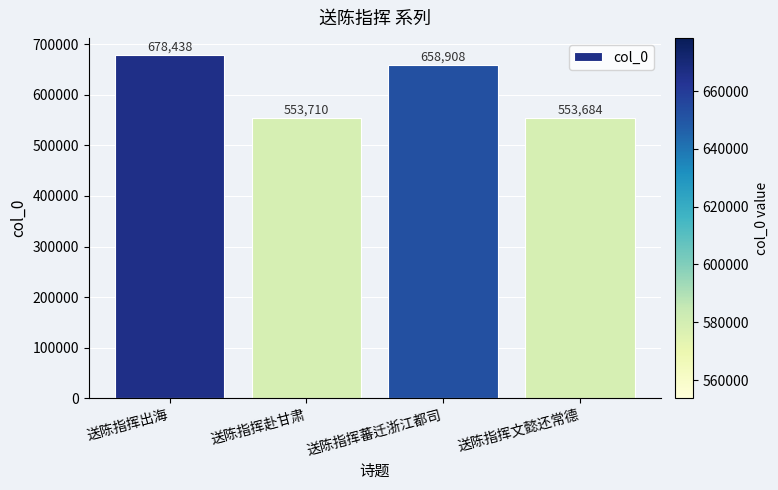

Where is the data nearest to the value 616061?

送陈指挥蕃迁浙江都司